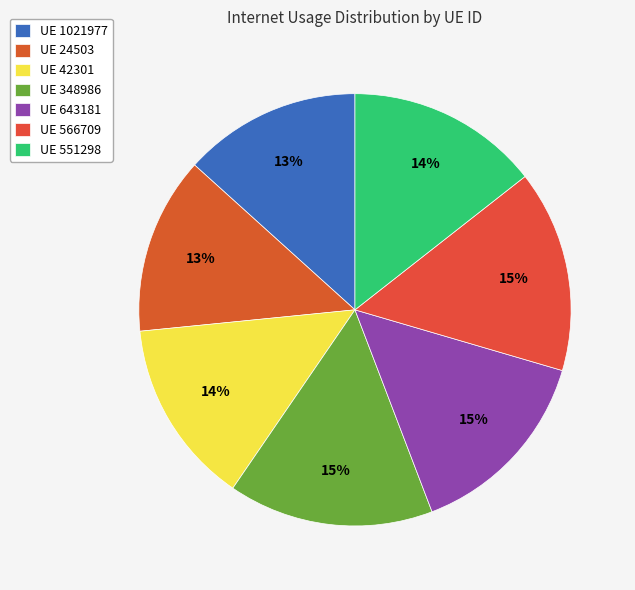

How many segments does this pie chart have?

7